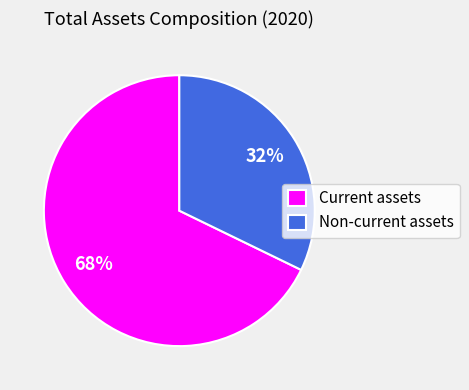

To the nearest percent, what is the difference between the largest and smallest slice percentages?

36%